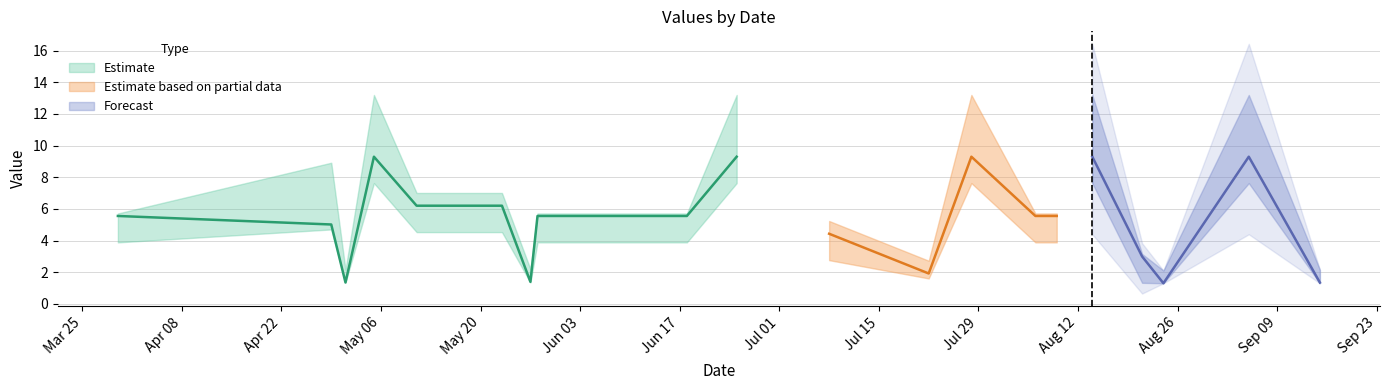

At which category is the sum across all series the highest?

2024-05-05